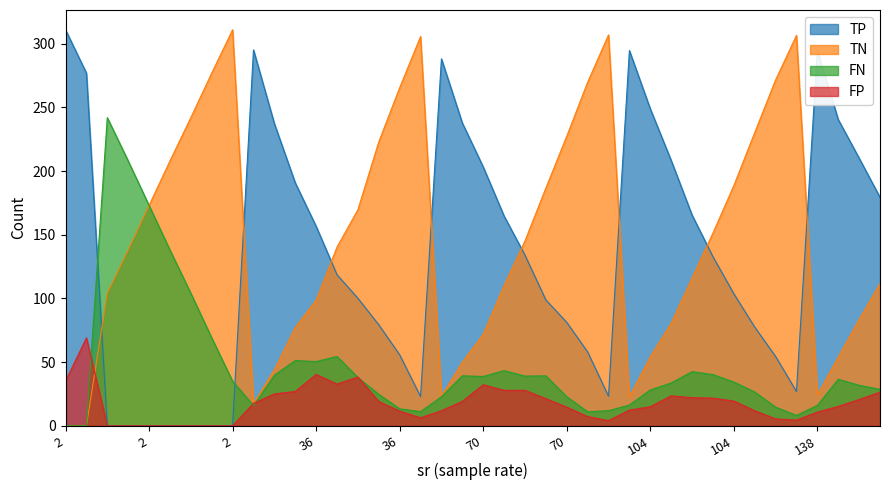

Reading left to right, extract all data points from this chart.

TP: 311.0	277.0	0.0	0.0	0.0	0.0	0.0	0.0	0.0	295.2	237.3	190.8	156.6	118.6	100.1	79.3	55.7	22.9	288.2	237.8	203.3	164.7	134.0	98.8	81.2	58.0	23.2	294.7	248.9	208.4	165.5	132.8	103.7	77.5	54.4	26.9	295.0	240.5	210.2	179.4
TN: 0.0	0.0	104.0	138.0	173.0	208.0	242.0	277.0	311.0	17.4	44.0	77.1	98.7	140.3	169.7	223.0	265.5	305.7	23.2	49.9	71.8	110.2	145.2	186.7	227.4	269.8	307.0	22.7	54.1	80.5	116.0	151.3	188.6	230.2	271.6	306.6	24.3	53.8	83.4	111.6
FN: 0.0	0.0	242.0	208.0	173.0	138.0	104.0	69.0	35.0	15.8	39.7	51.2	50.4	54.4	37.9	24.7	13.3	11.1	22.8	39.2	38.7	43.3	39.0	39.2	22.8	11.0	11.8	16.3	28.1	33.6	42.5	40.2	34.3	26.5	14.6	8.1	16.0	36.5	31.8	28.6
FP: 35.0	69.0	0.0	0.0	0.0	0.0	0.0	0.0	0.0	17.6	25.0	26.9	40.3	32.7	38.3	19.0	11.5	6.3	11.8	19.1	32.2	27.8	27.8	21.3	14.6	7.2	4.0	12.3	14.9	23.5	22.0	21.7	19.4	11.8	5.4	4.4	10.7	15.2	20.6	26.4